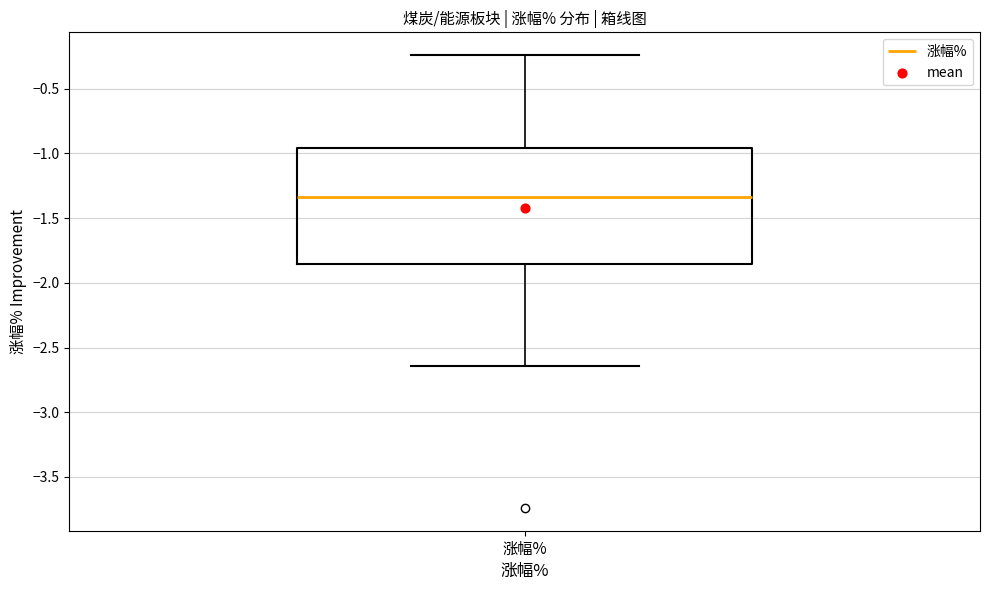

Read this box plot against the y-axis: the position of the median line, the range covered by the box, and the ends of both whiskers. The values are not printed on the chart, so give them approximately, as read against the axis.

median -1.35, box -1.85 to -0.95, whiskers -2.65 to -0.25